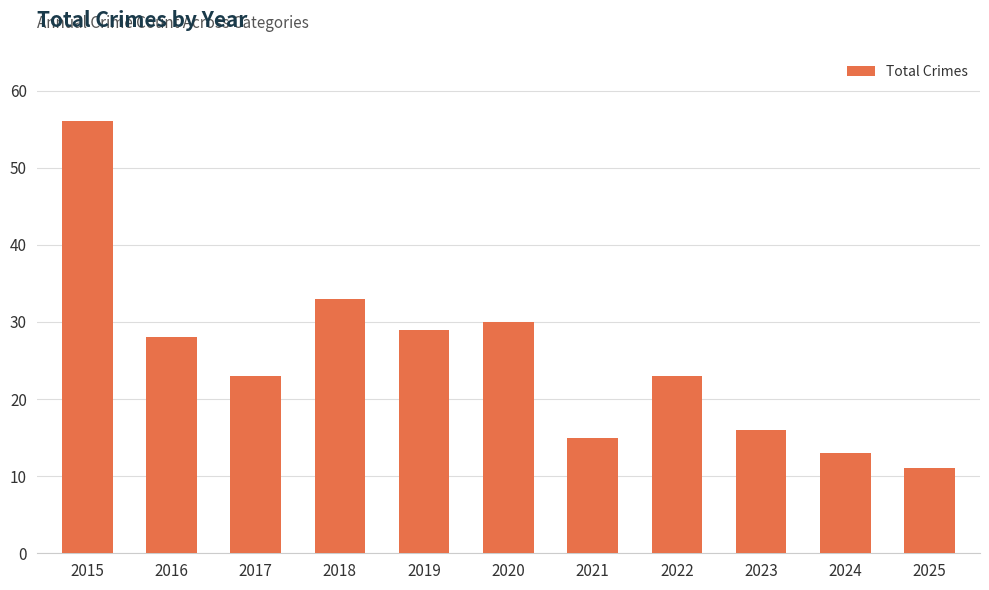

What is the ratio of the value at 2020 to the value at 2024?

2.3